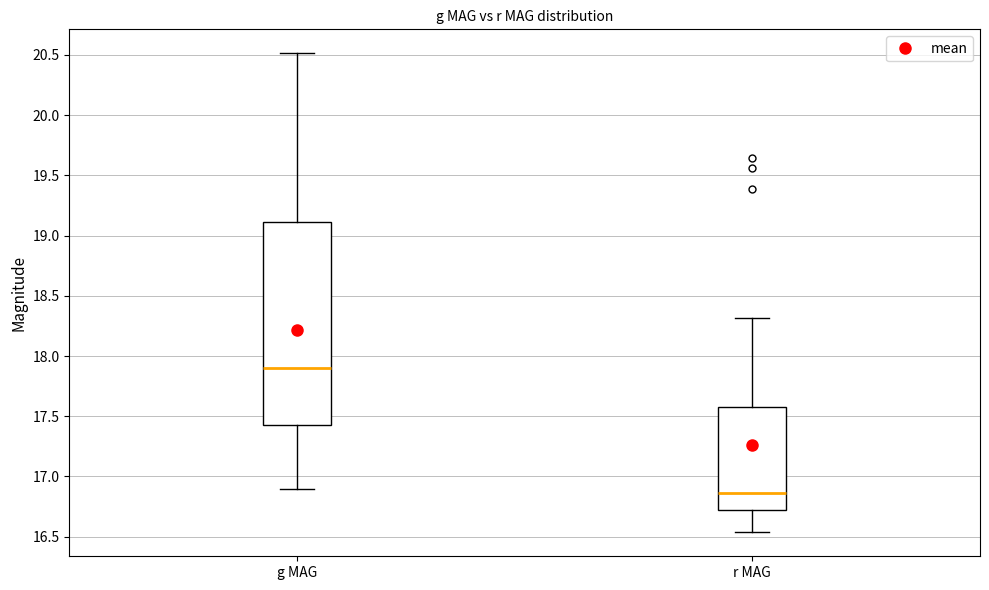

Comparing the boxes themselves (not the whiskers), which one is the tallest?

g MAG